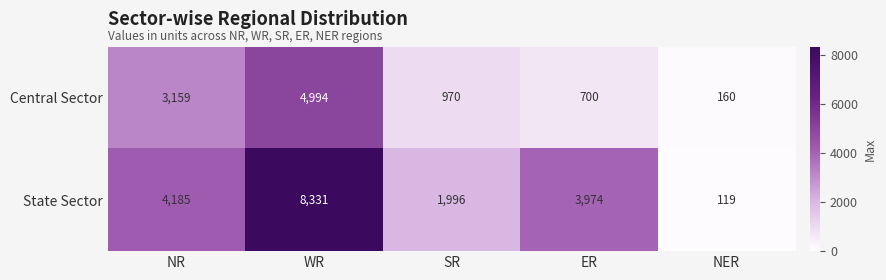

At SR, list the series in order from largest to smallest.

State Sector, Central Sector